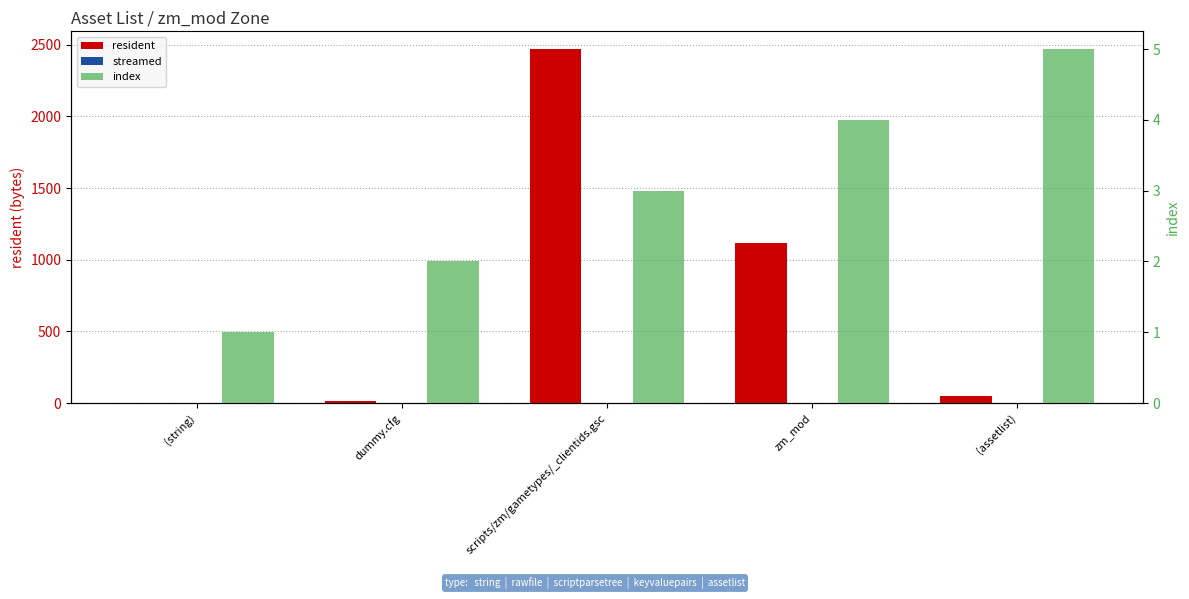

What is the sum of the resident values at scripts/zm/gametypes/_clientids.gsc and (assetlist)?

2518